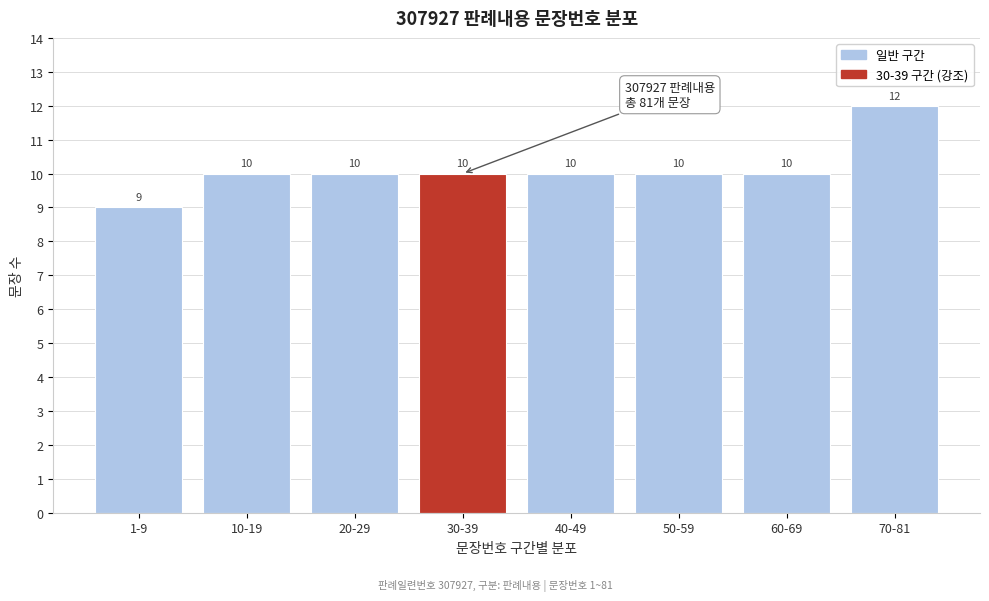

Reading left to right, list all the values displayed in this chart.

1-9=9	10-19=10	20-29=10	30-39=10	40-49=10	50-59=10	60-69=10	70-81=12